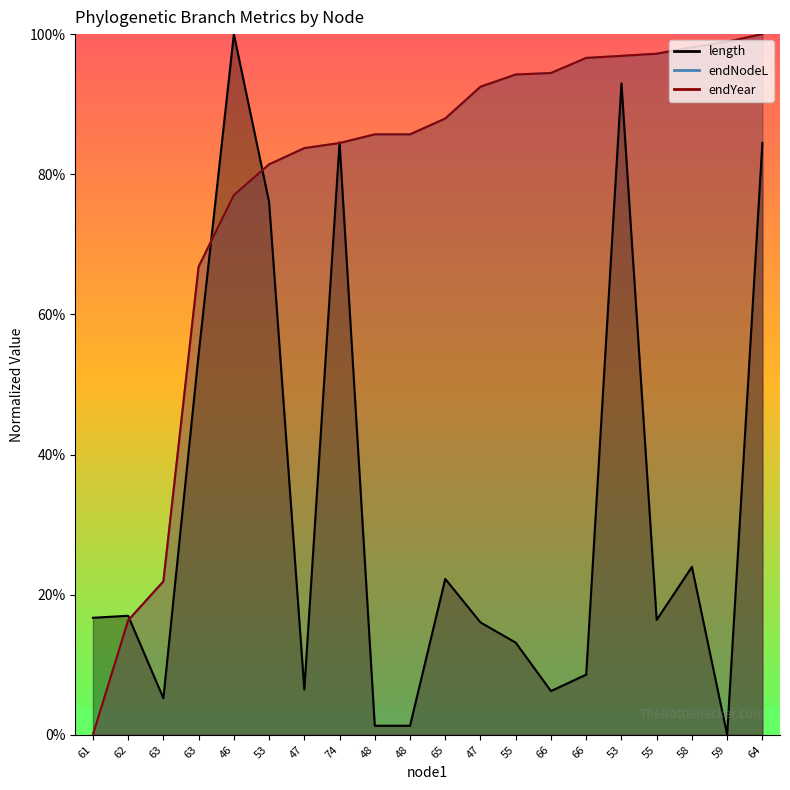

The endYear series shows 0.8 at 74. True or false?

True